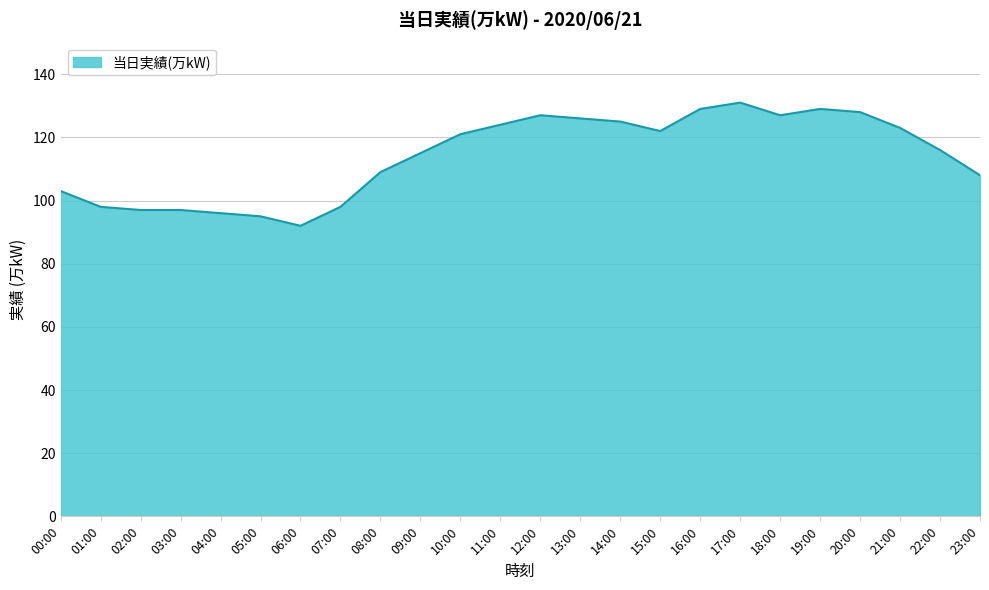

What is the difference between the maximum and minimum values?

39